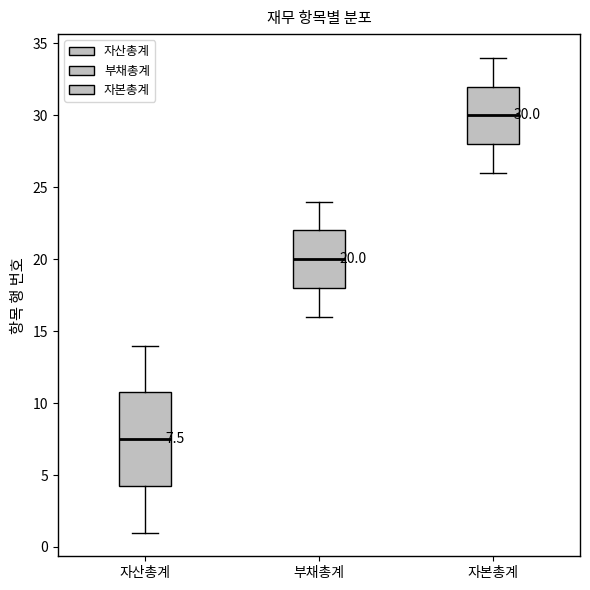

Which box is the tallest, from its lower edge to its upper edge?

자산총계